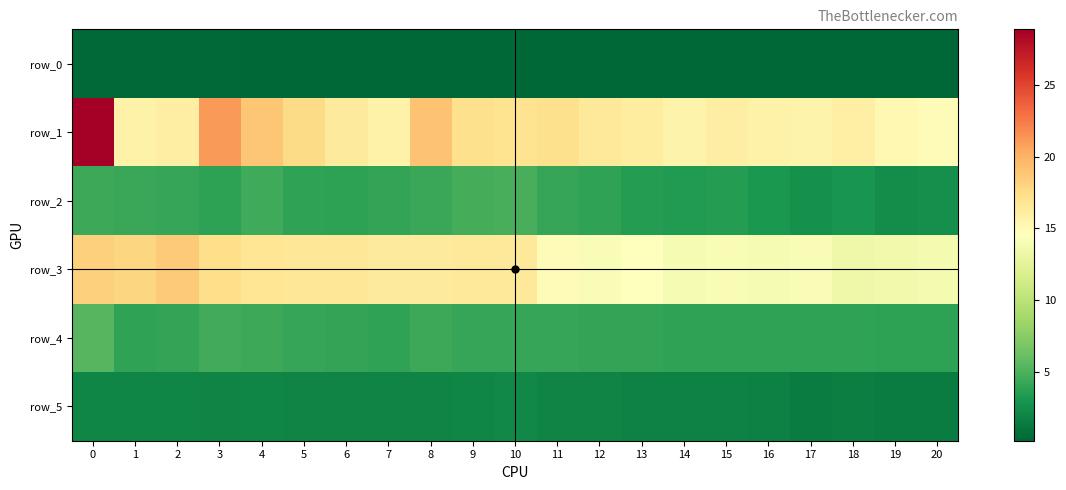

Reading left to right, transcribe all the data shown in this chart.

row_0: 0=0.3	1=0.3	2=0.4	3=0.3	4=0.3	5=0.3	6=0.3	7=0.3	8=0.3	9=0.3	10=0.3	11=0.2	12=0.2	13=0.2	14=0.2	15=0.2	16=0.2	17=0.2	18=0.2	19=0.2	20=0.2
row_1: 0=28.9	1=15.7	2=16.1	3=21.1	4=18.9	5=17.6	6=16.3	7=15.8	8=19.1	9=17.3	10=17.1	11=17.3	12=16.5	13=16.2	14=15.6	15=16.0	16=15.7	17=15.6	18=15.9	19=15.2	20=14.9
row_2: 0=4.4	1=4.3	2=4.2	3=3.9	4=4.4	5=3.9	6=3.9	7=4.0	8=4.2	9=4.7	10=4.9	11=4.2	12=4.0	13=3.5	14=3.4	15=3.5	16=3.2	17=2.7	18=2.9	19=2.5	20=2.5
row_3: 0=18.3	1=18.0	2=18.6	3=17.4	4=16.8	5=16.7	6=16.7	7=16.4	8=16.4	9=16.5	10=16.5	11=14.9	12=14.2	13=14.5	14=13.9	15=14.1	16=13.9	17=14.1	18=13.3	19=13.5	20=13.8
row_4: 0=5.4	1=4.0	2=4.0	3=4.6	4=4.3	5=4.2	6=4.0	7=4.0	8=4.4	9=4.2	10=4.1	11=4.1	12=4.0	13=4.0	14=3.9	15=4.0	16=3.9	17=3.9	18=4.0	19=3.9	20=3.8
row_5: 0=2.0	1=2.0	2=2.0	3=1.9	4=2.1	5=2.0	6=1.9	7=1.9	8=1.9	9=2.0	10=2.1	11=2.0	12=1.9	13=1.8	14=1.8	15=1.8	16=1.7	17=1.5	18=1.6	19=1.5	20=1.5